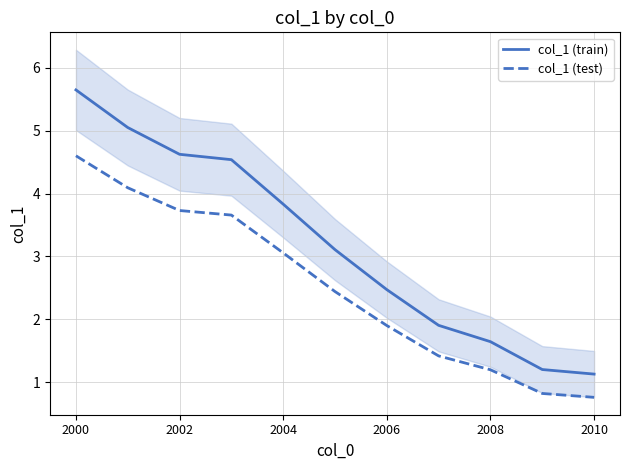

Which series has the widest spread of values?

col_1 (train)